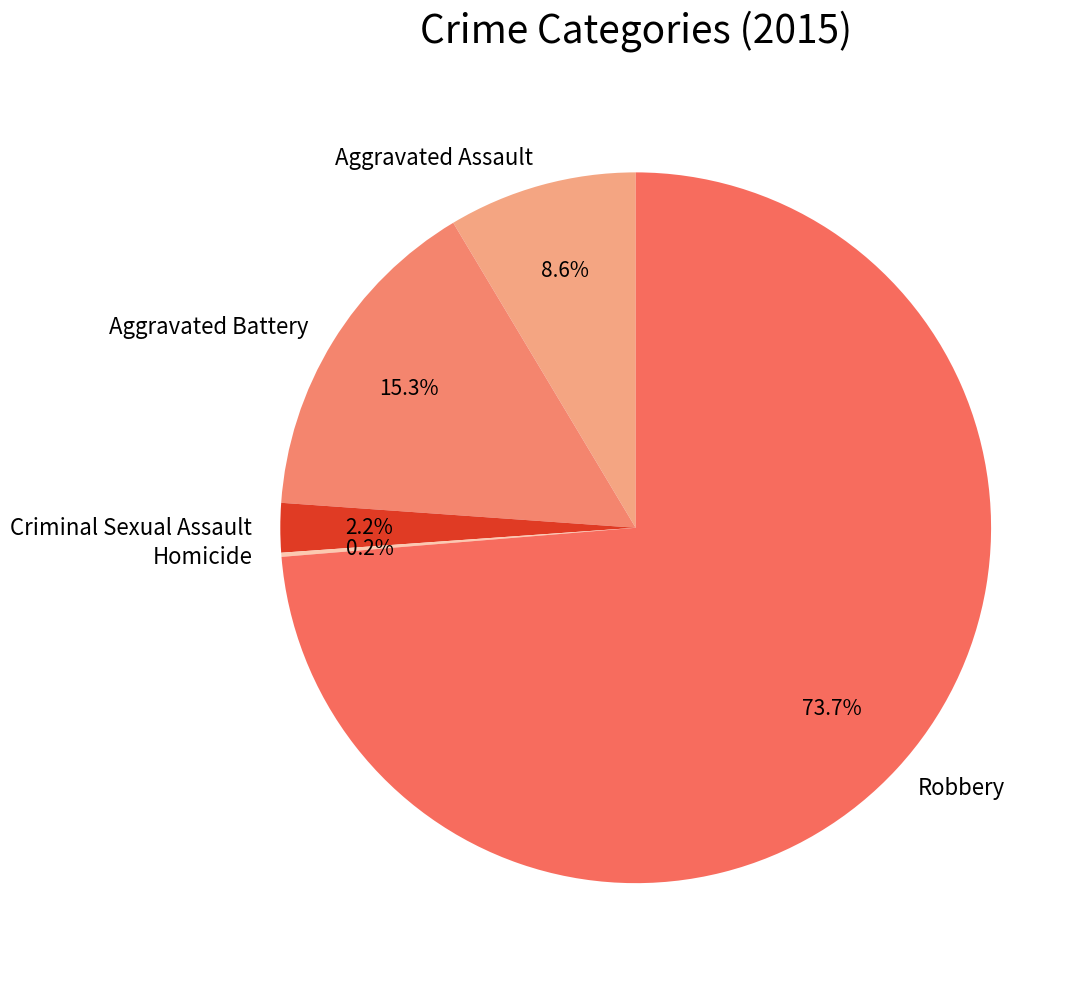

Is it true that Aggravated Battery is 1% of the pie?

False